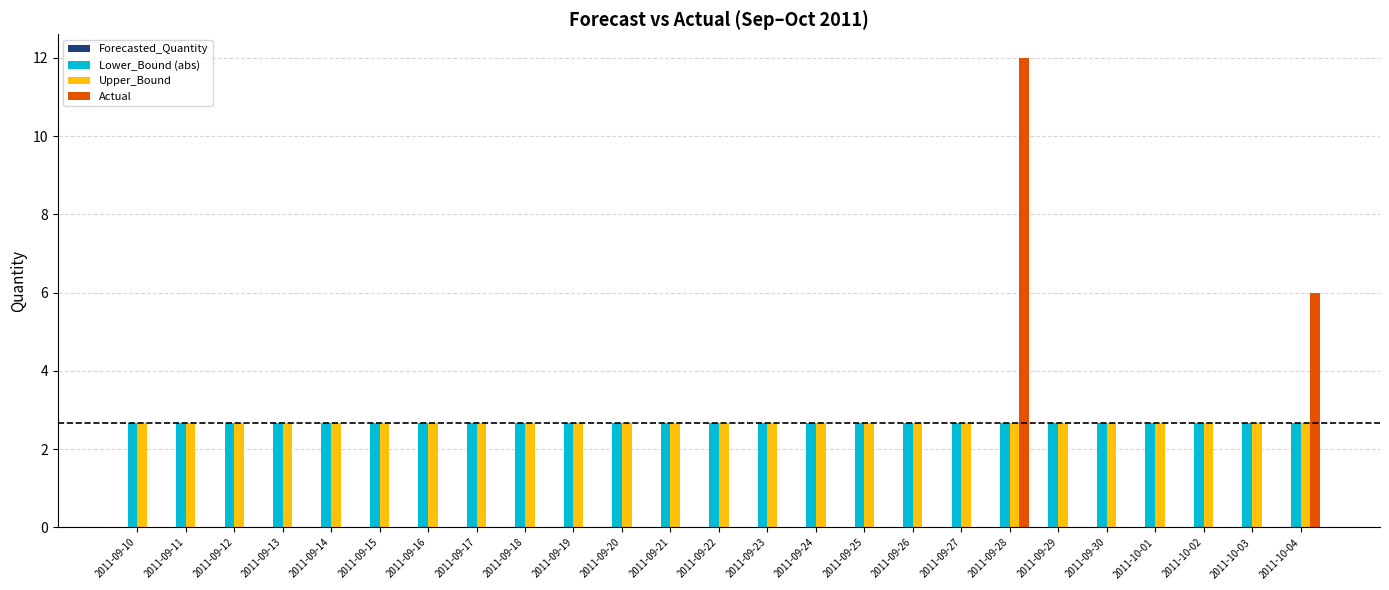

Which series has the widest spread of values?

Actual